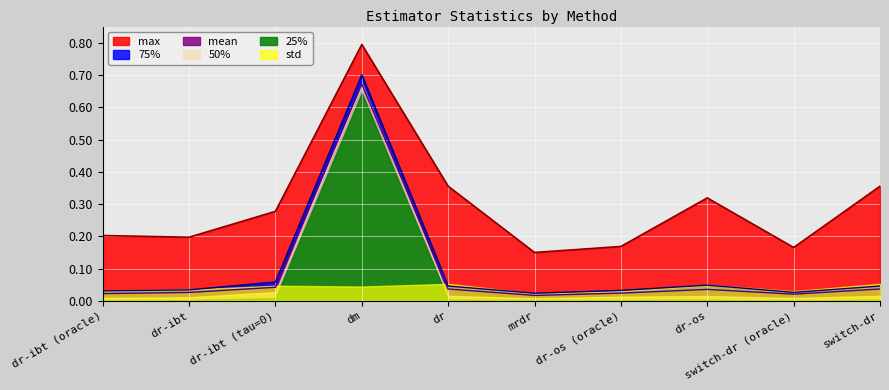

After their last crossing, which series has the higher values: 50% or std?

std